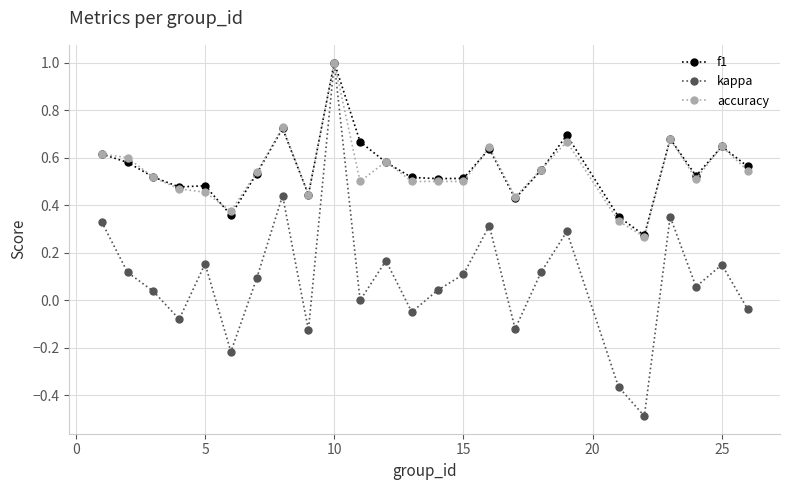

What is the lowest value of the kappa series?

-0.5